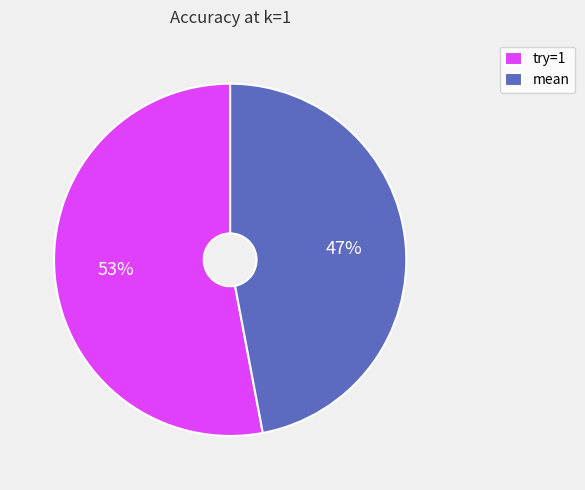

Do try=1 and mean together represent more than half of the pie?

Yes